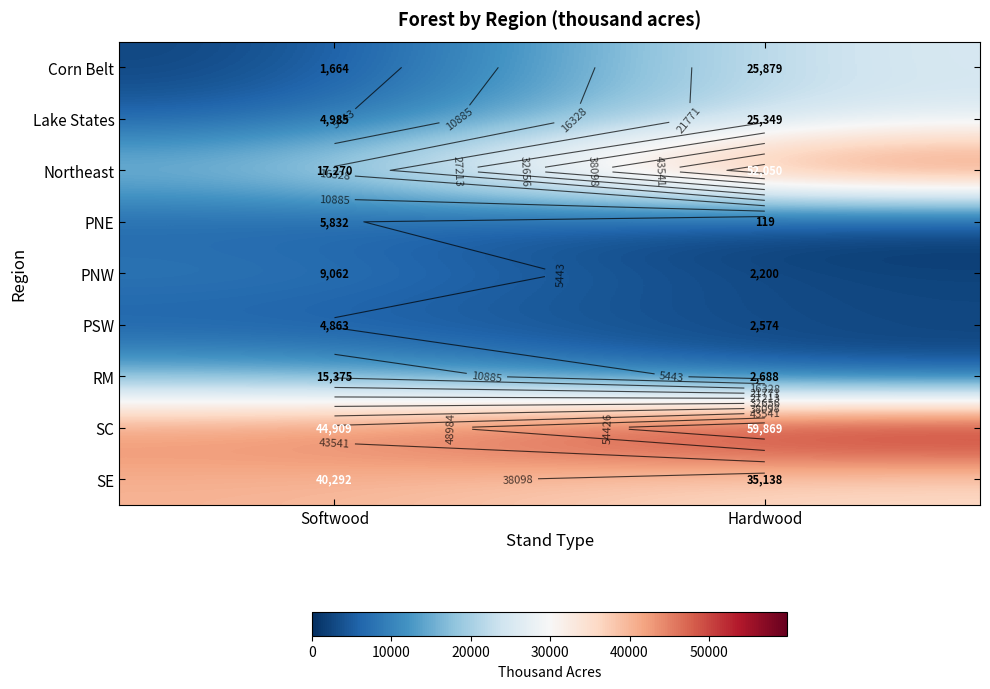

At how many categories does at least one series exceed 52613?

1